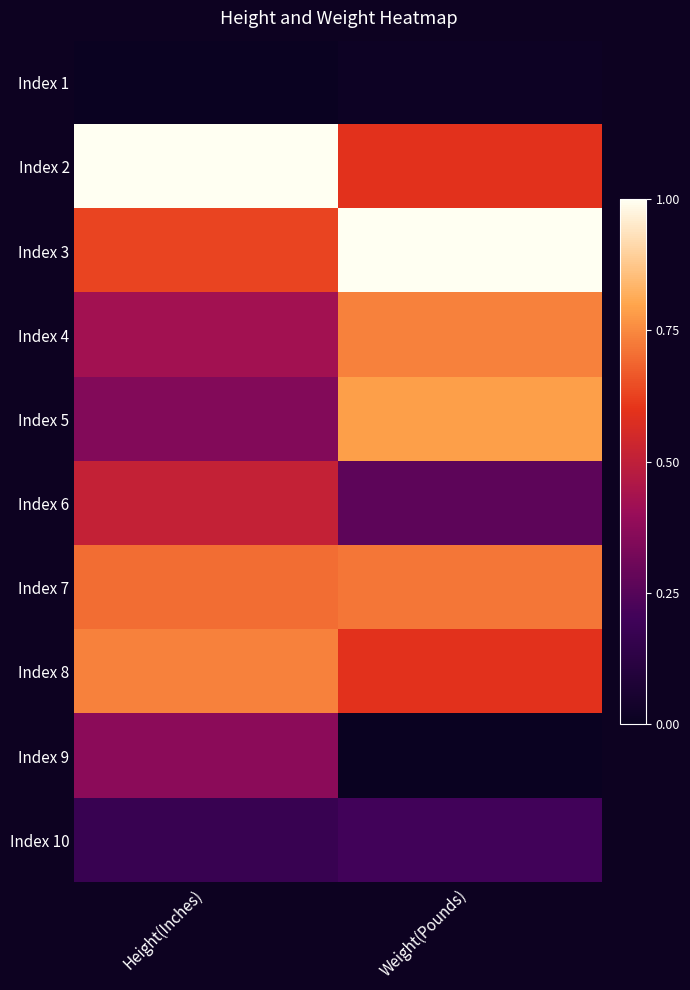

What is the total value across all series at Weight(Pounds)?

4.9